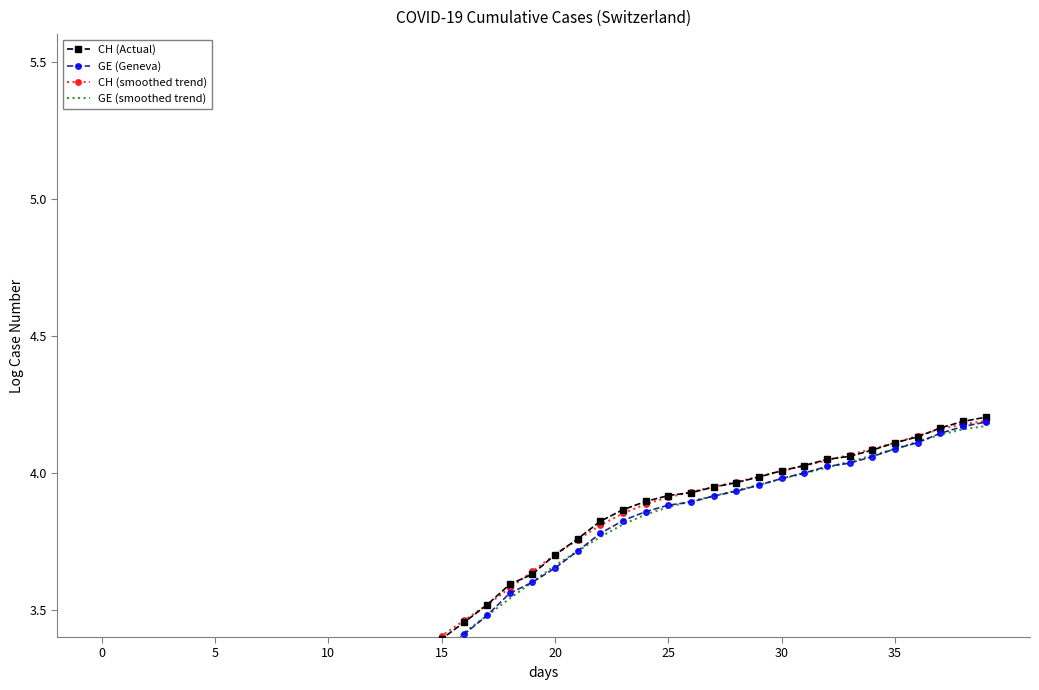

Count the number of data series in this chart.

4